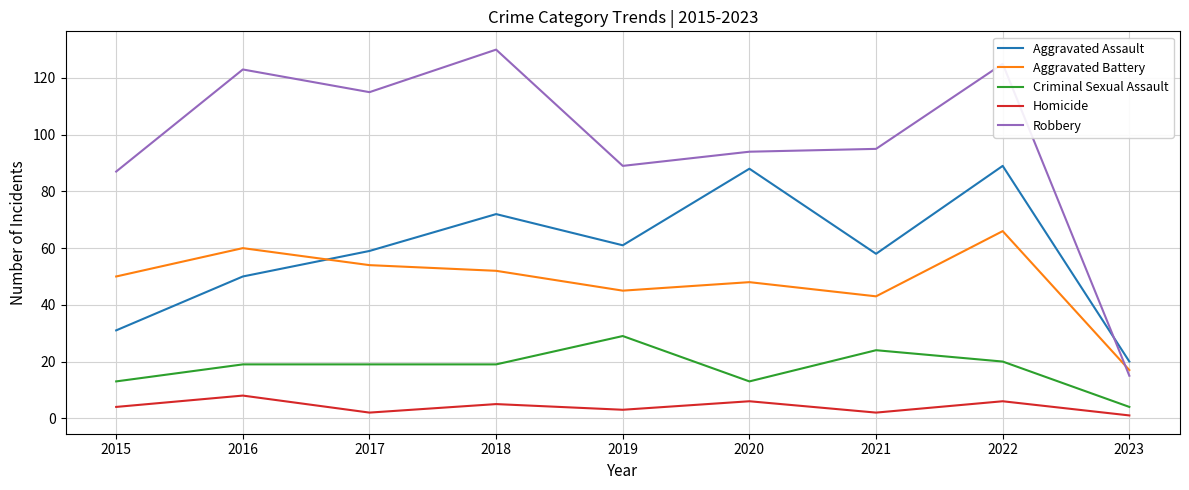

True or false: Aggravated Battery has a value of 83 at 2015.

False